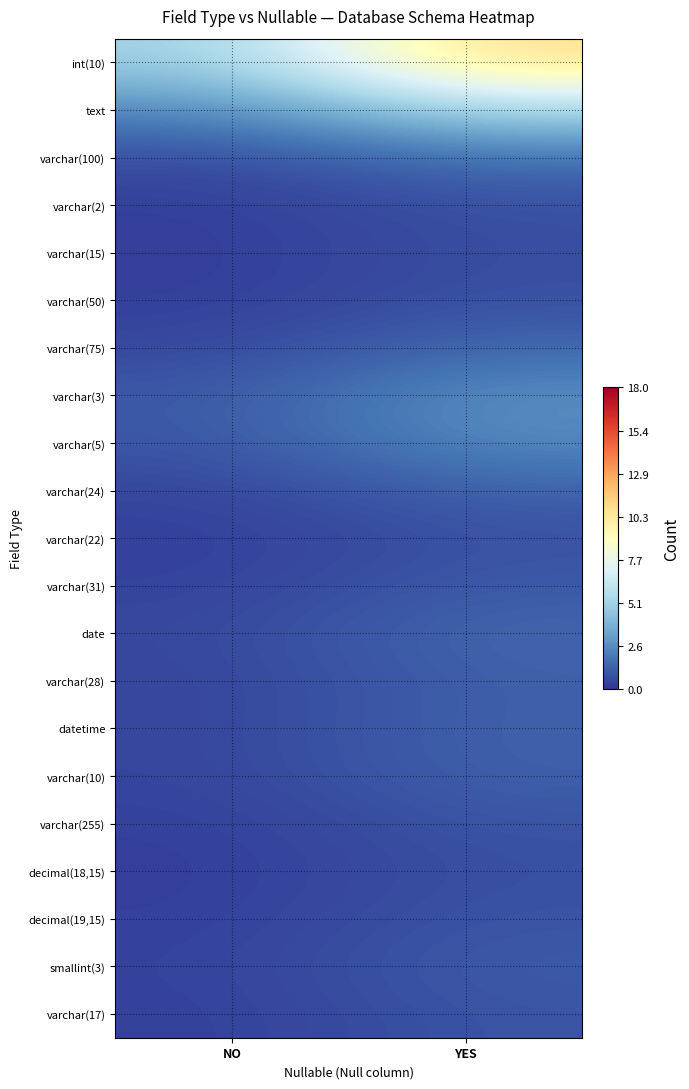

What is the difference between the highest and lowest values at YES?

10.1